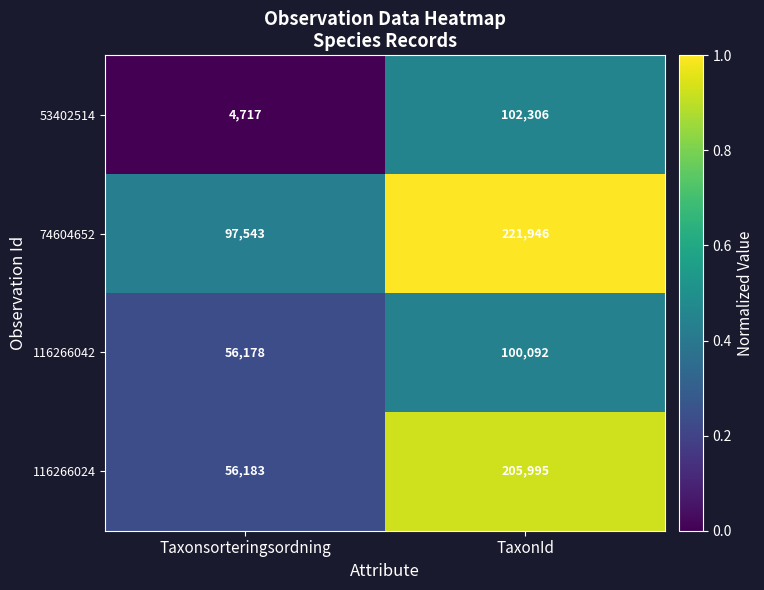

Where is 116266042 nearest to the value 78135?

Taxonsorteringsordning